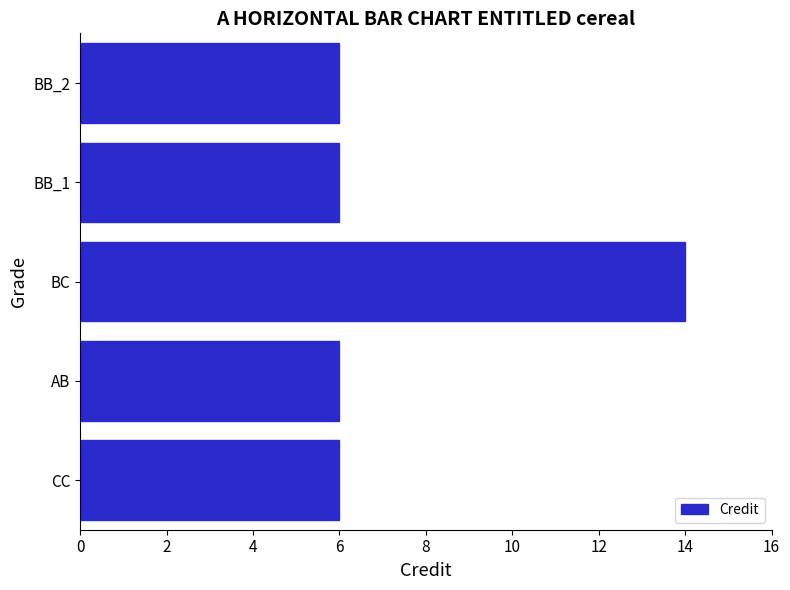

What is the sum of all values?

38